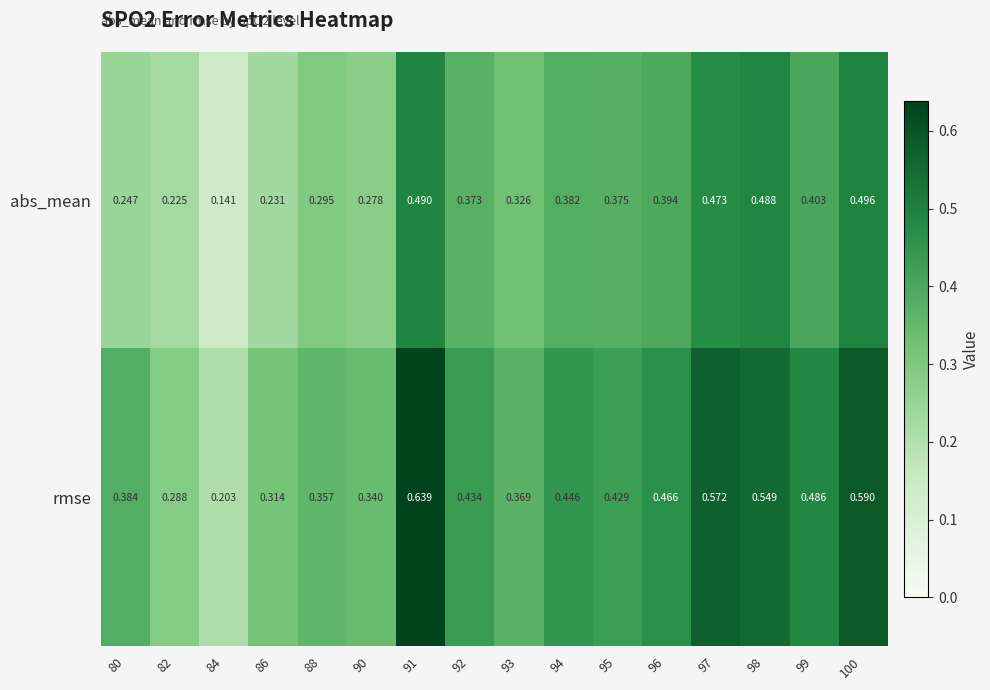

Which series changed the most between 90 and 96?

rmse